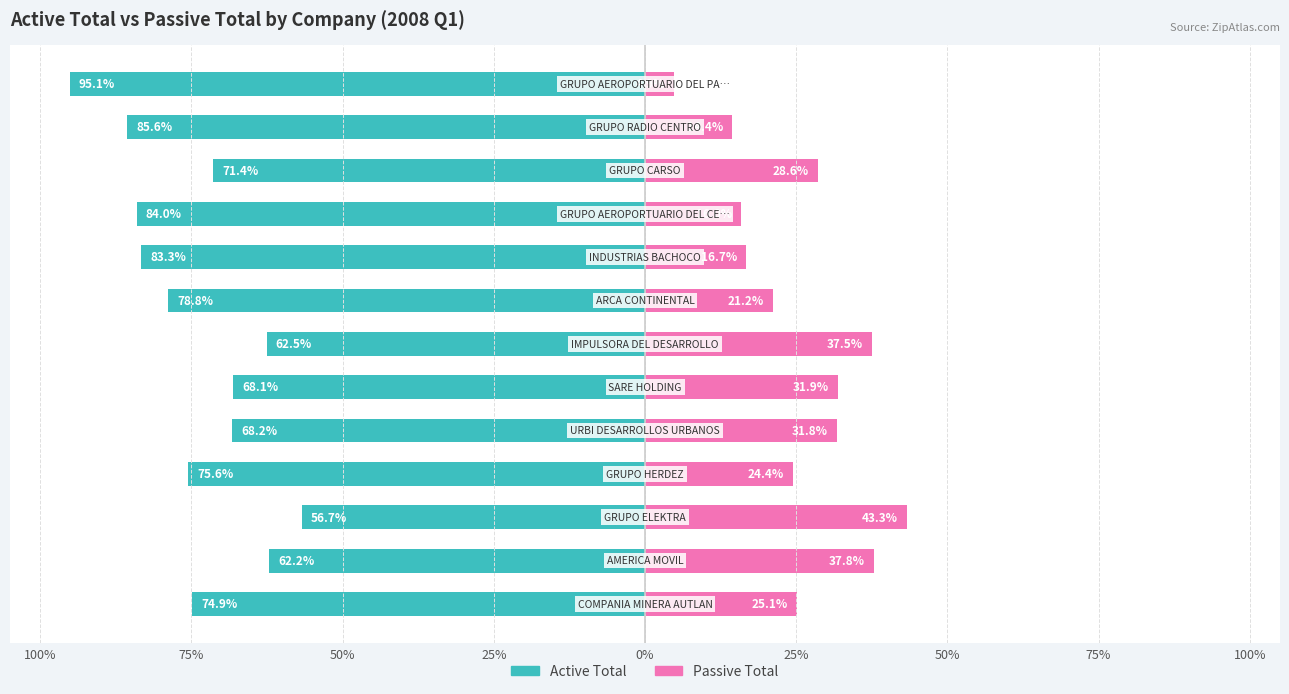

Rank the series at 10 from lowest to highest value.

Active Total, Passive Total